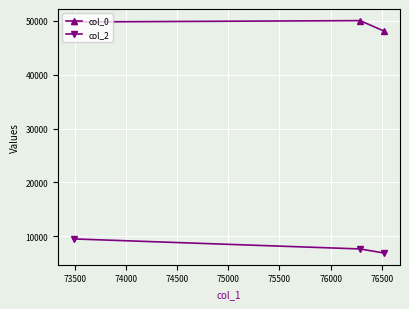

What is the value of the col_2 point at the 2nd from the left?

7661.1